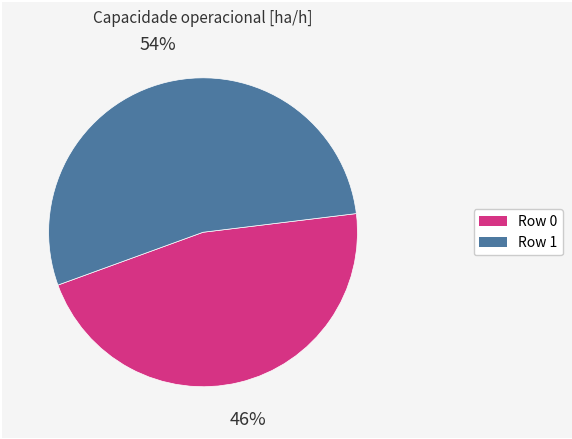

The Row 0 slice represents 33% of the pie. True or false?

False